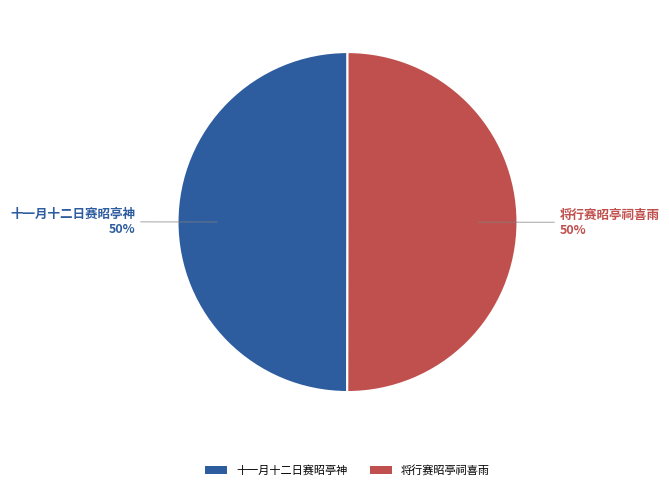

Is it true that 将行赛昭亭祠喜雨 is 63% of the pie?

False